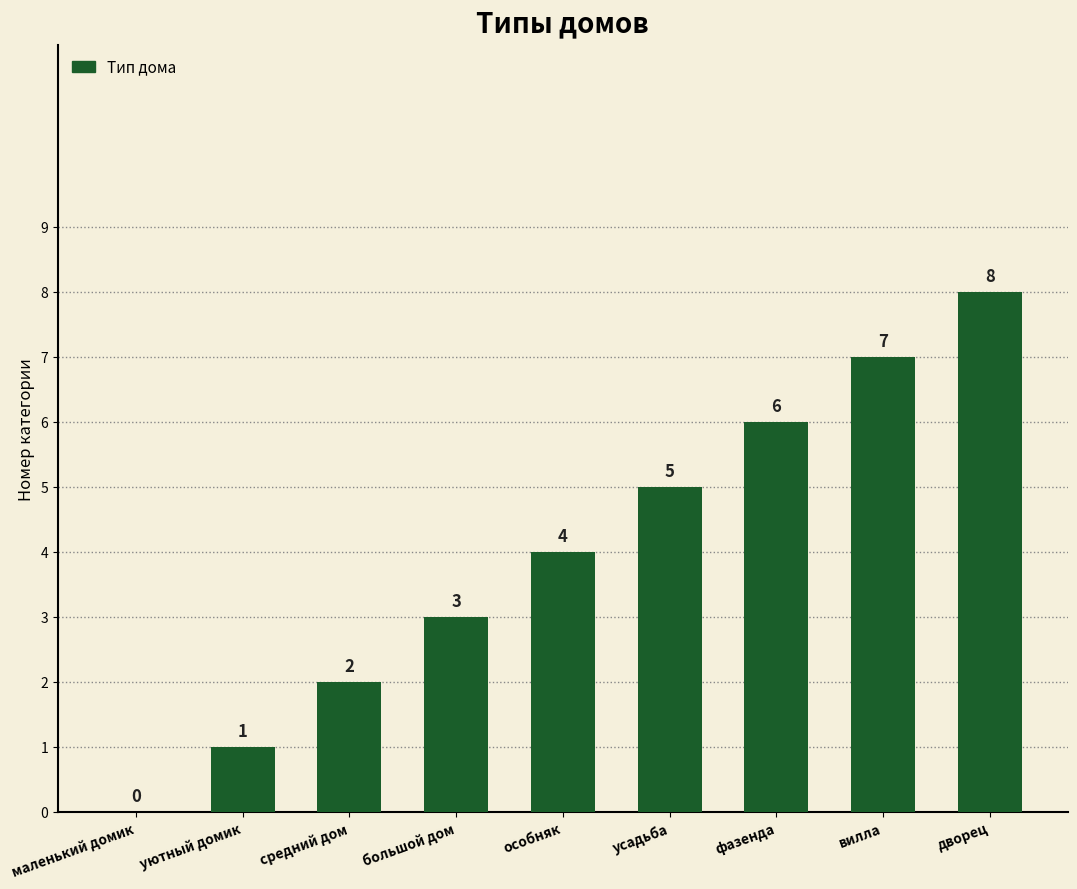

The value at средний дом is 2. True or false?

True